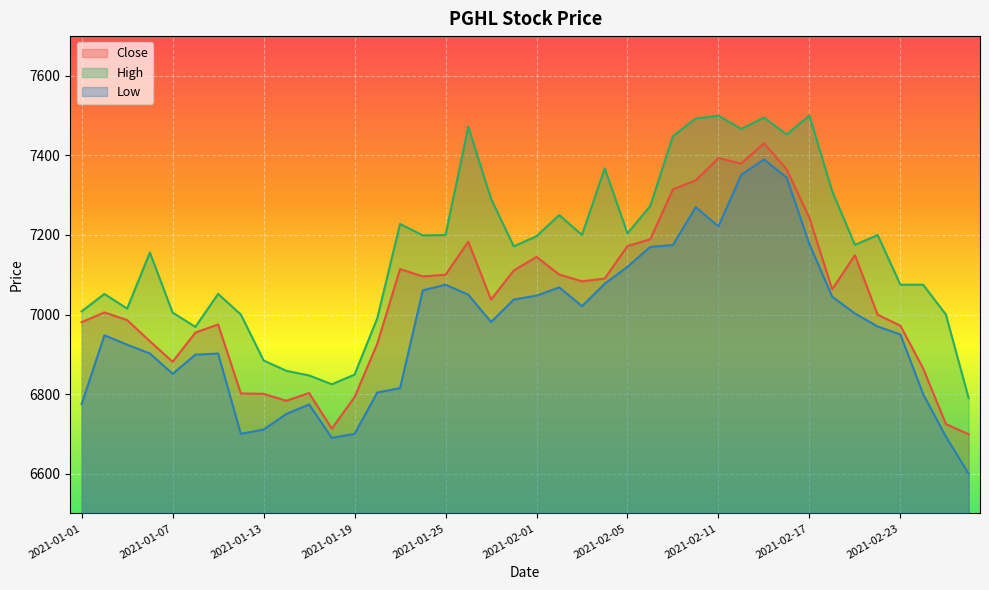

What is the difference between the maximum and minimum values in the High series?

710.0